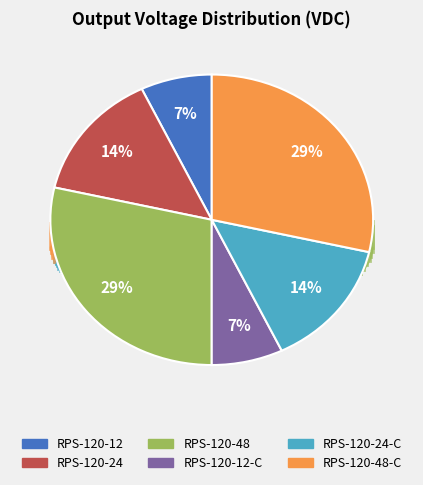

How many slices are in this pie chart?

6